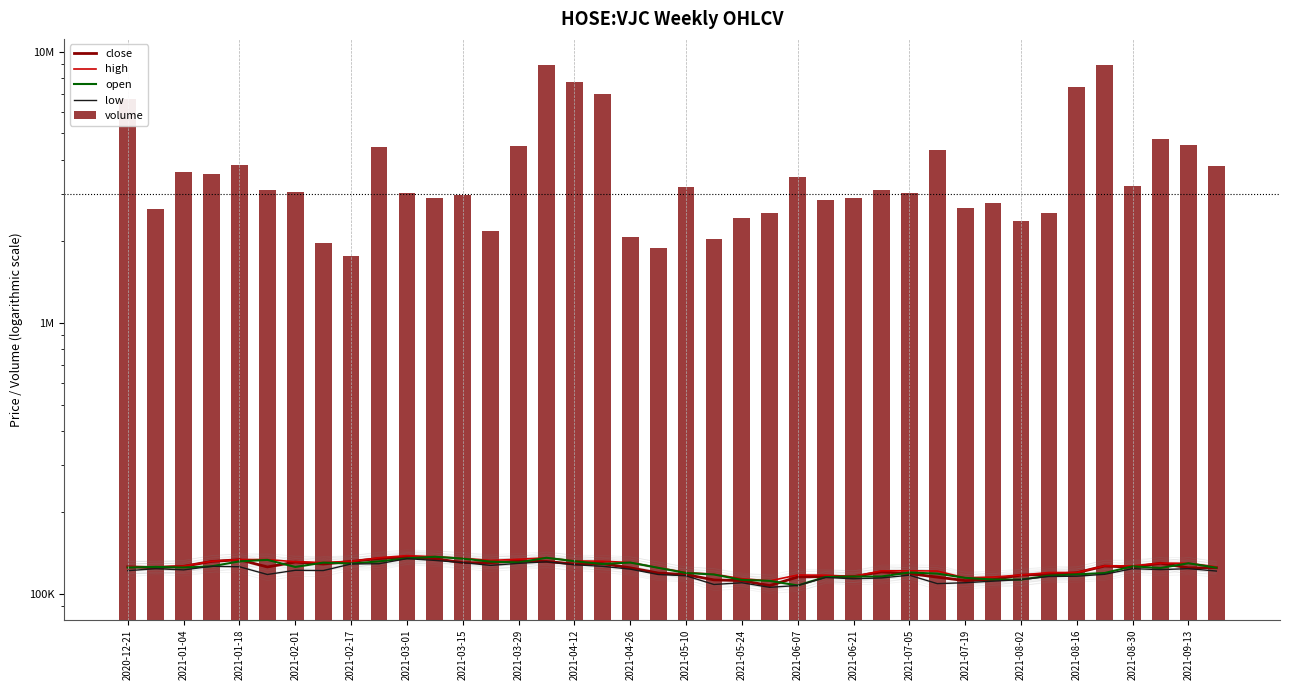

What is the approximate value of low at 2021-02-01, to the nearest 100?

122300